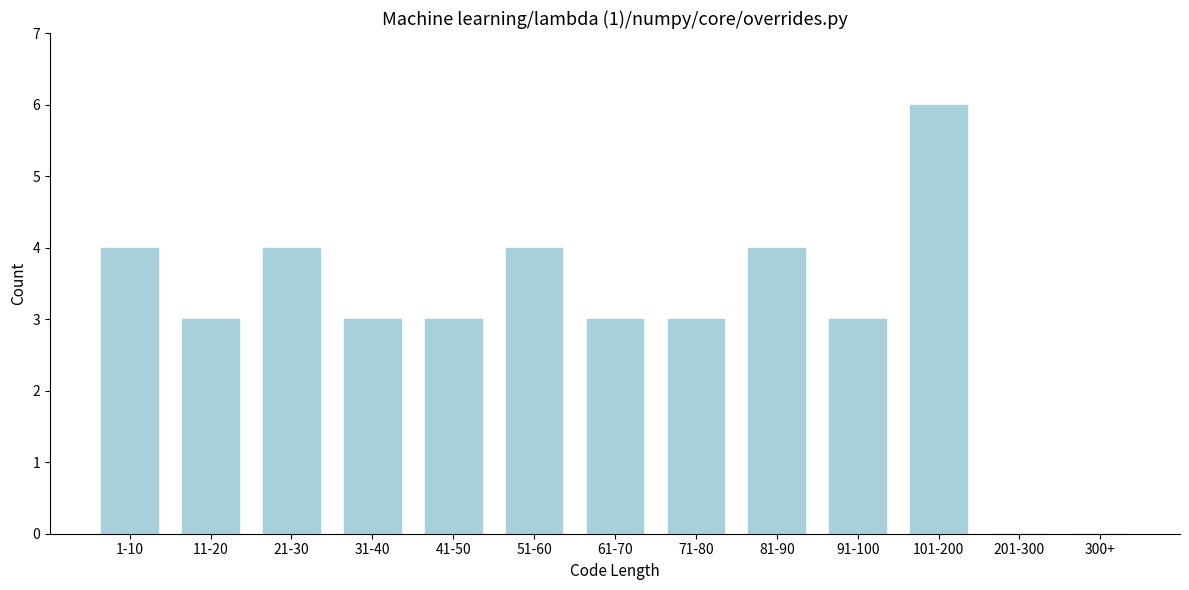

Reading left to right, list all the values displayed in this chart.

1-10=4	11-20=3	21-30=4	31-40=3	41-50=3	51-60=4	61-70=3	71-80=3	81-90=4	91-100=3	101-200=6	201-300=0	300+=0